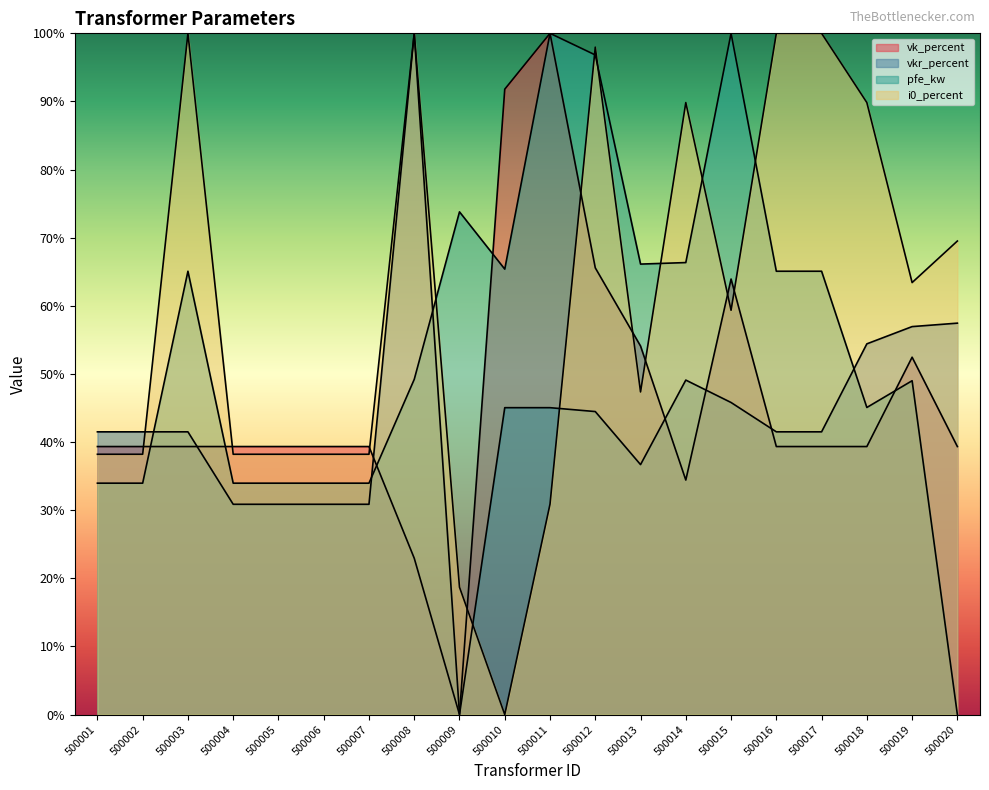

Reading right to left, list all the values displayed in this chart.

vk_percent: 0.4	0.5	0.4	0.4	0.4	0.6	0.3	0.5	0.7	1.0	0.9	0.0	0.2	0.4	0.4	0.4	0.4	0.4	0.4	0.4
vkr_percent: 0.6	0.6	0.5	0.4	0.4	0.5	0.5	0.4	0.4	0.5	0.5	0.0	1.0	0.3	0.3	0.3	0.3	0.4	0.4	0.4
pfe_kw: 0.0	0.5	0.5	0.7	0.7	1.0	0.7	0.7	1.0	1.0	0.7	0.7	0.5	0.3	0.3	0.3	0.3	0.7	0.3	0.3
i0_percent: 0.7	0.6	0.9	1.0	1.0	0.6	0.9	0.5	1.0	0.3	0.0	0.2	1.0	0.4	0.4	0.4	0.4	1.0	0.4	0.4